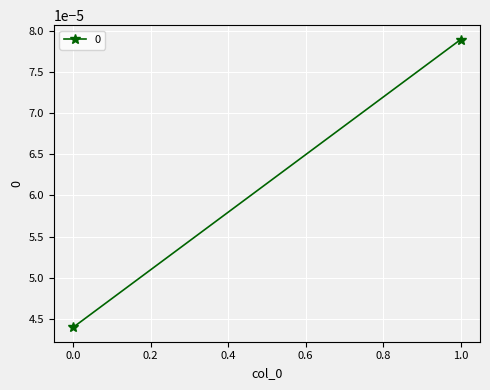

Rank the categories by value from highest to lowest.

1, 0